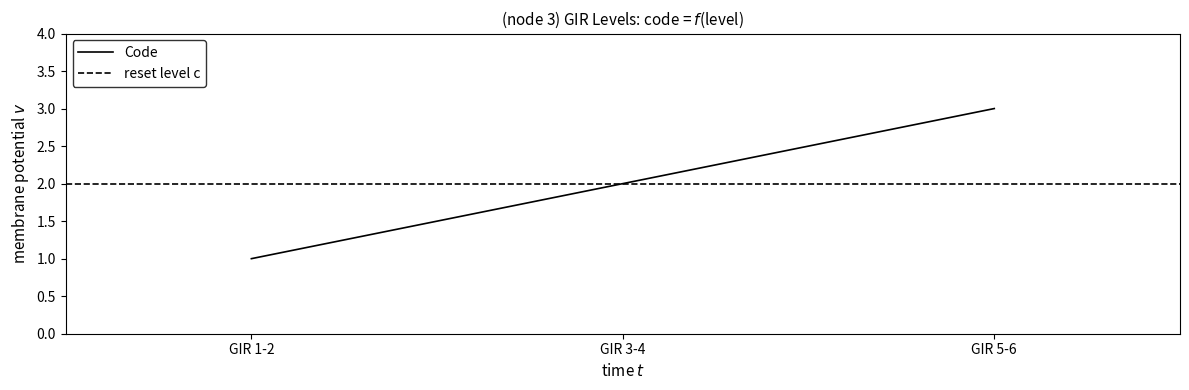

What is the maximum value shown in the chart?

3